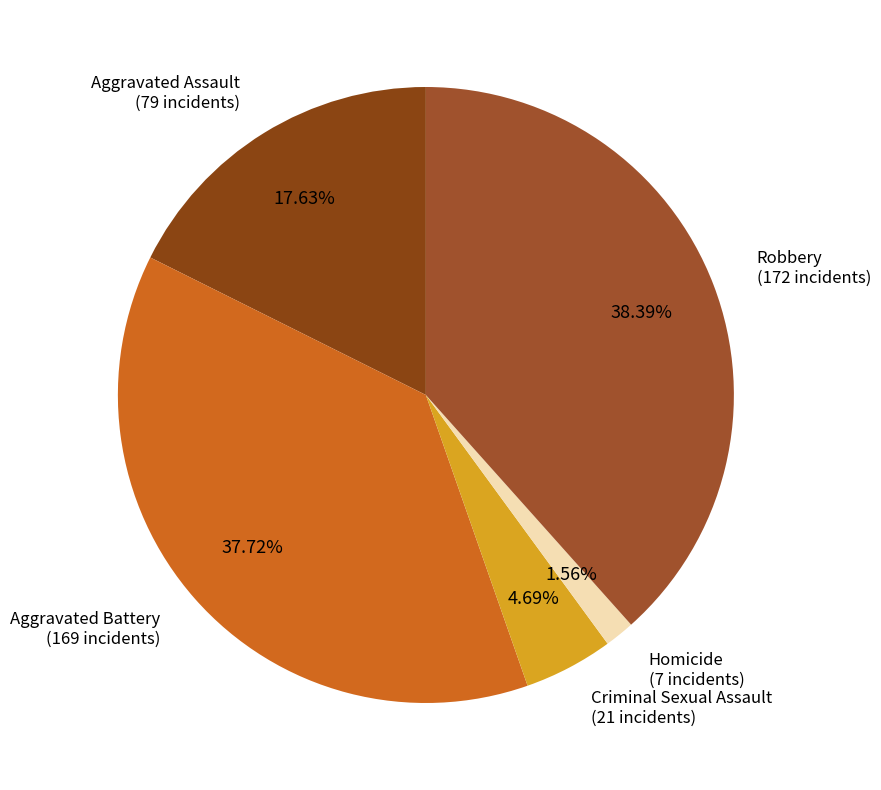

Is it true that Homicide is 2% of the pie?

True